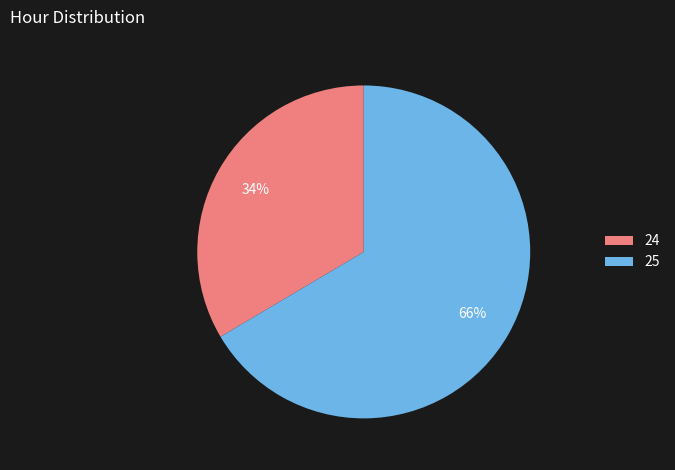

Is there any slice that represents more than half of the pie?

Yes